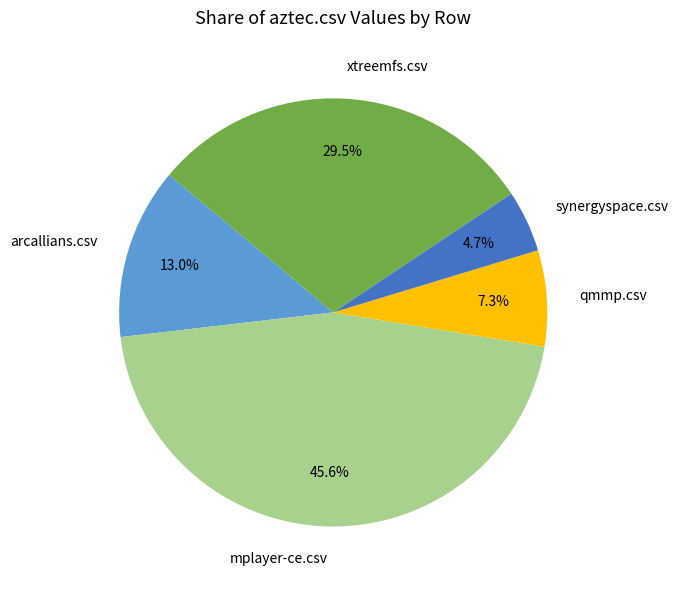

How many slices are in this pie chart?

5